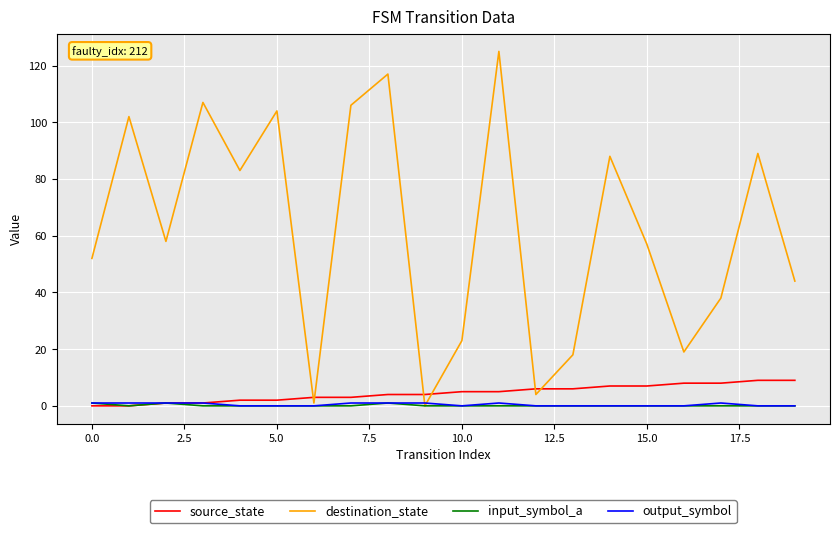

Is this an area chart (filled region under the line)?

No